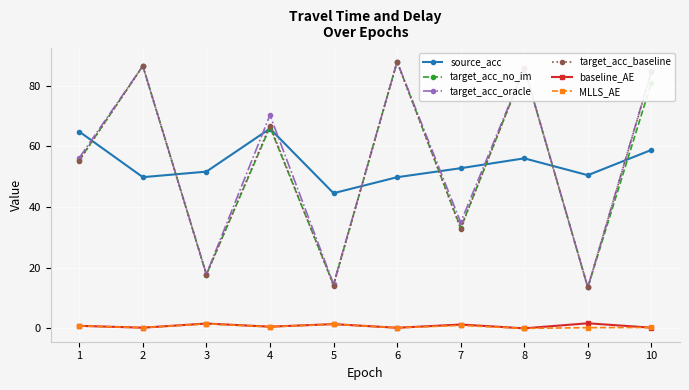

True or false: MLLS_AE has a value of 0.5 at 4.

True